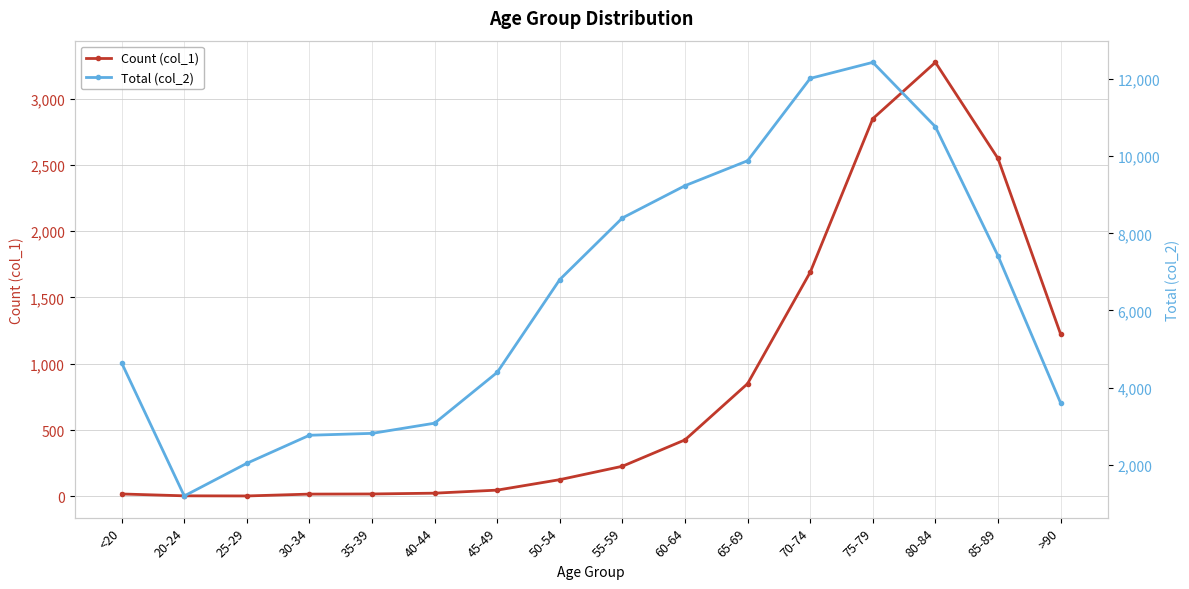

How many values in the Count (col_1) series are below 227?

8